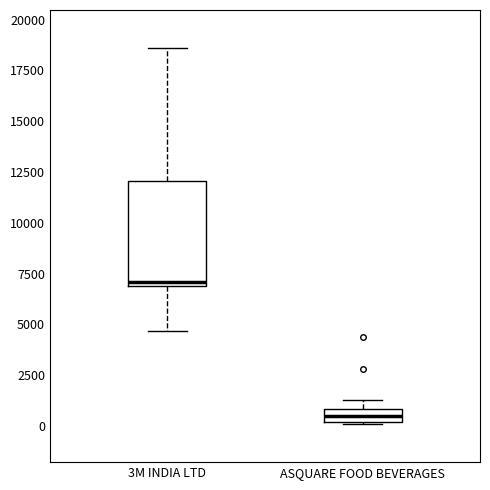

Where does the median line of the box for ASQUARE FOOD BEVERAGES sit on the y-axis? The values are not printed on the chart, so give them approximately, as read against the axis.

500